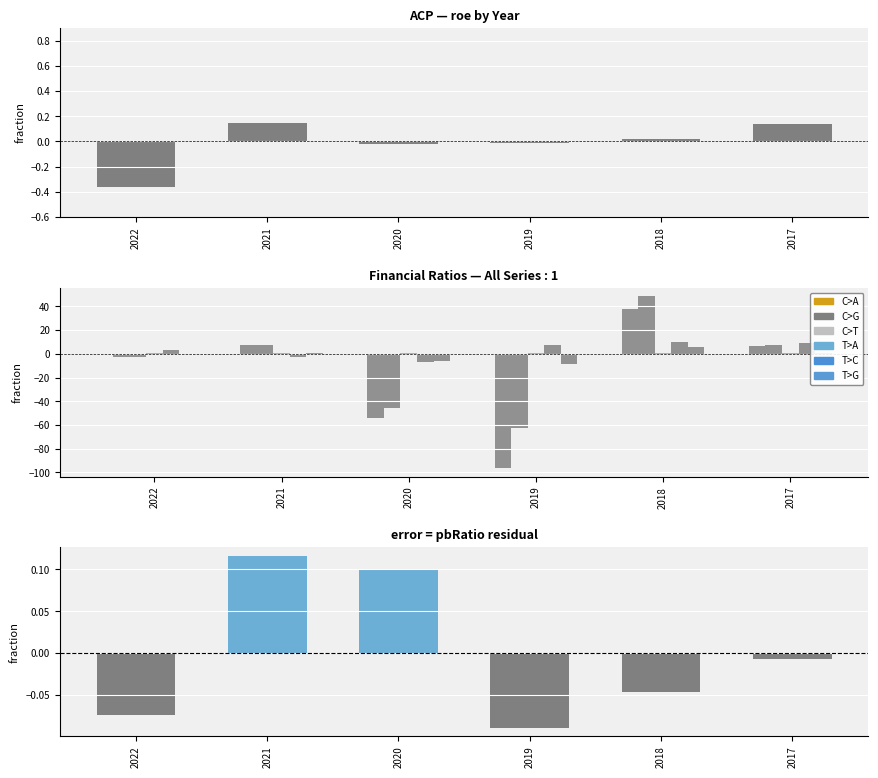

What is the difference between the second highest and second lowest values in the pbRatio series?

0.2